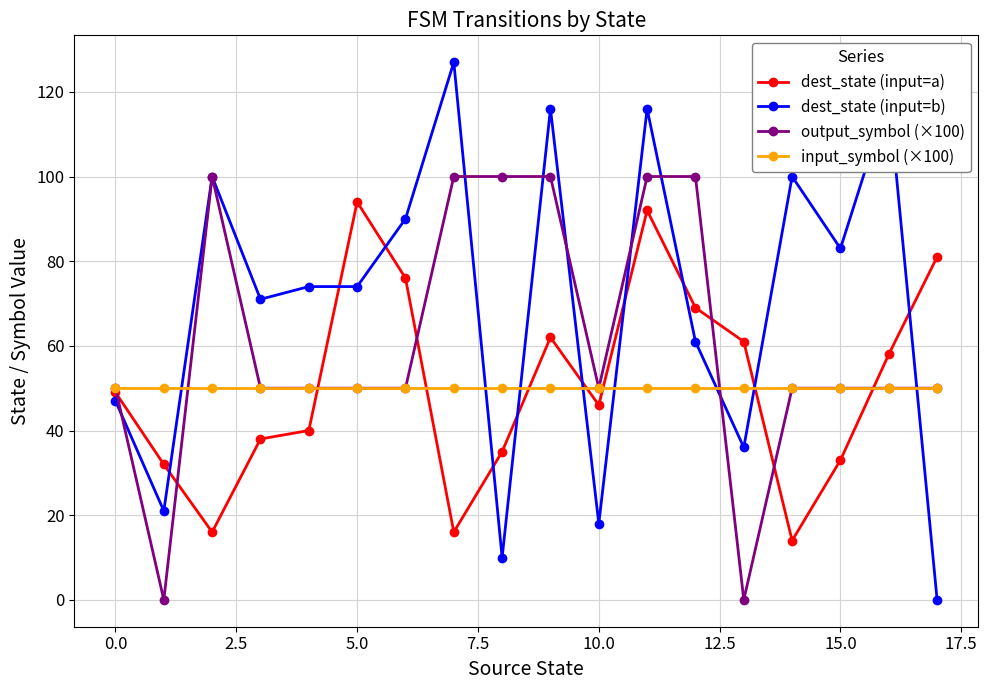

Count the number of data series in this chart.

4